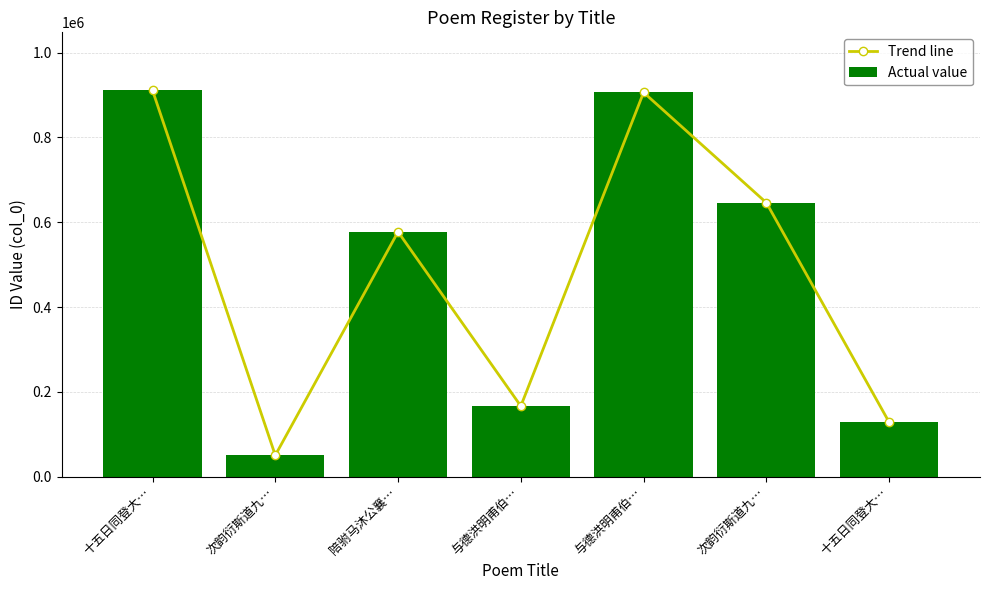

The value of Actual value at 次韵衍斯道九… is 646177. True or false?

True